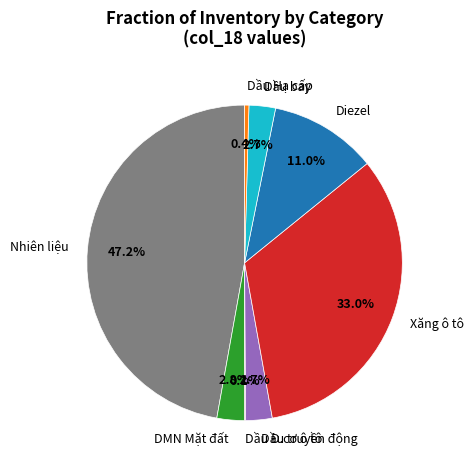

Between DMN Mặt đất and Xăng ô tô, which is larger?

Xăng ô tô